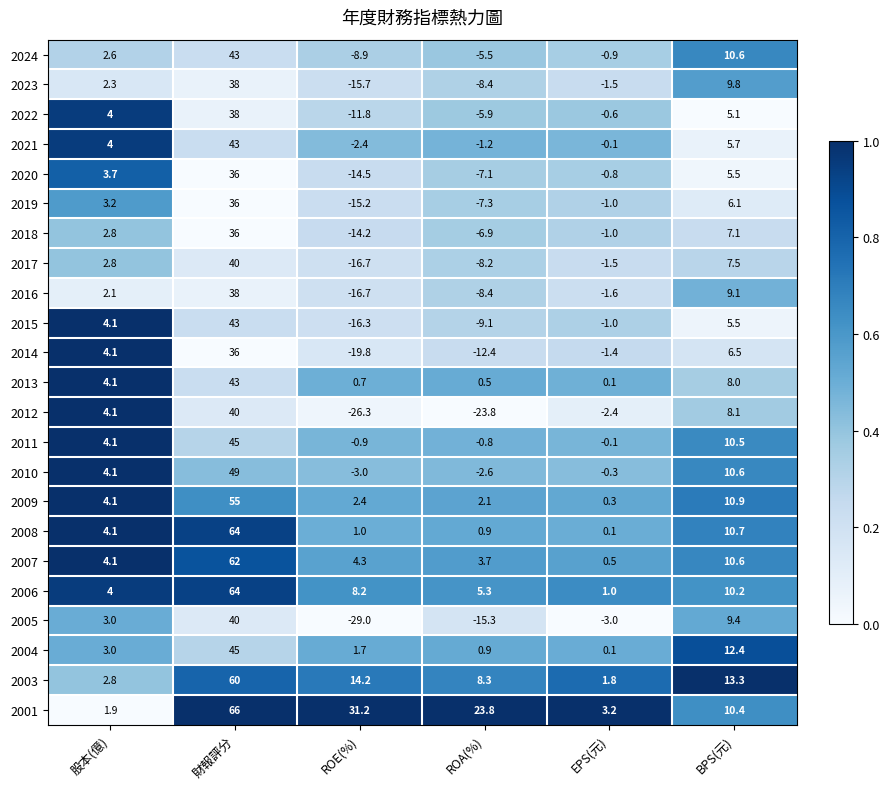

What is the maximum value shown in the chart?

66.0